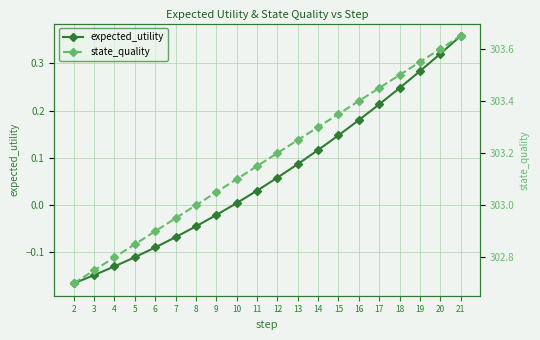

Count the number of data series in this chart.

2